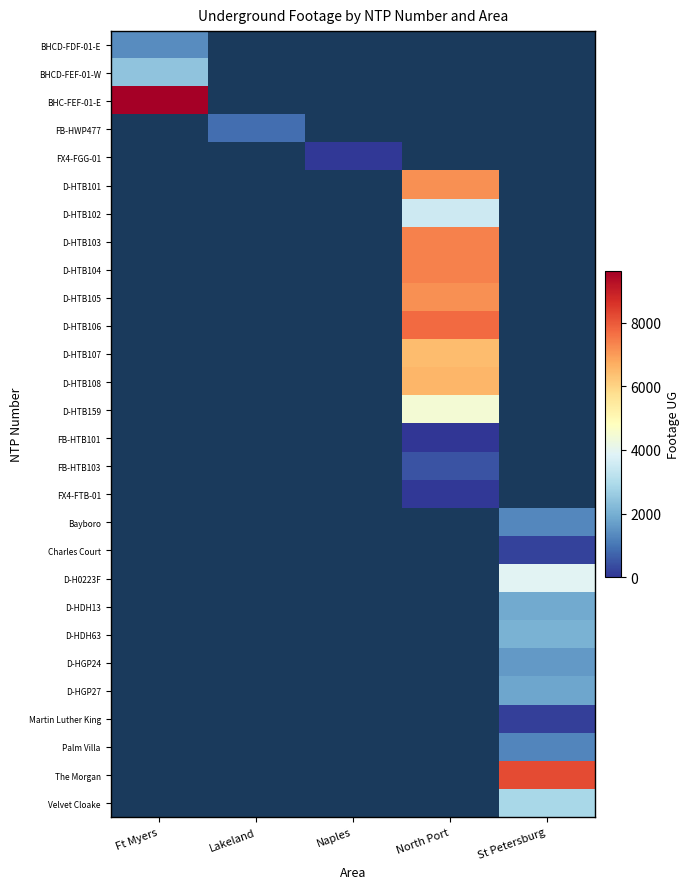

Which category has the lowest value across all series?

North Port